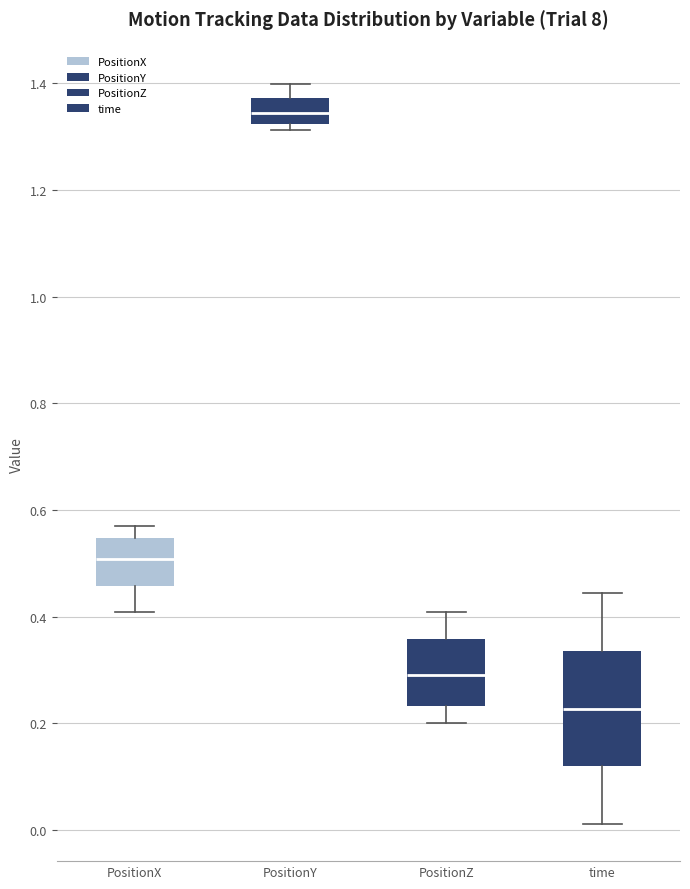

Where does the lower whisker of the box for time end on the y-axis? The values are not printed on the chart, so give them approximately, as read against the axis.

0.02